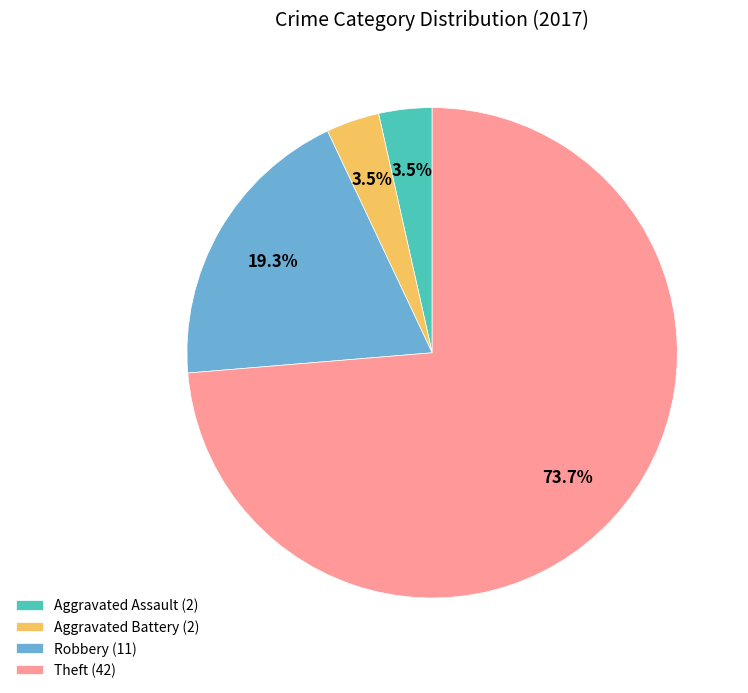

What is the largest slice in the pie chart?

Theft